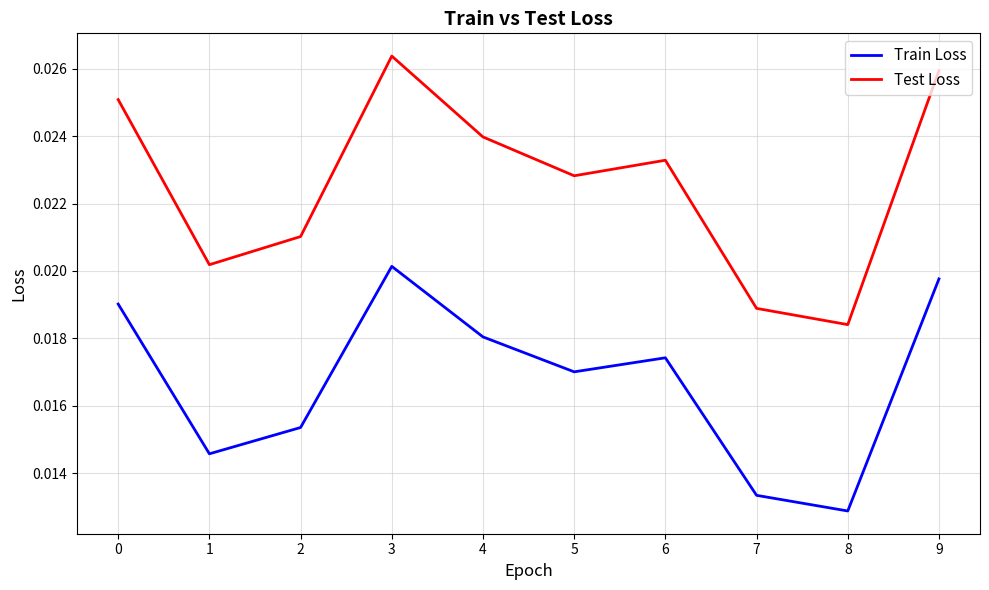

True or false: Test Loss and Train Loss cross at least once.

False